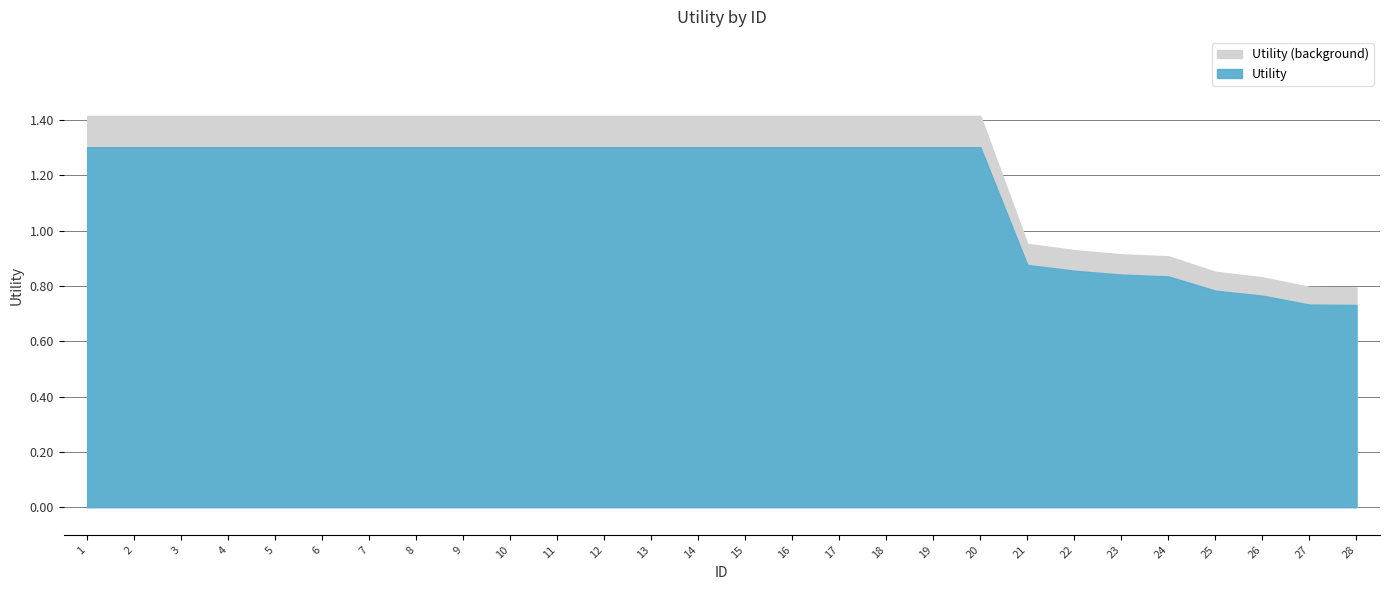

The value at 19 is 2.0. True or false?

False